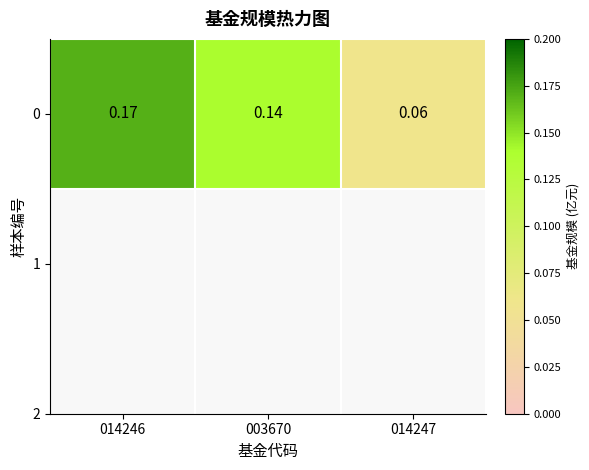

What is the change in value from 003670 to 014247?

-0.1